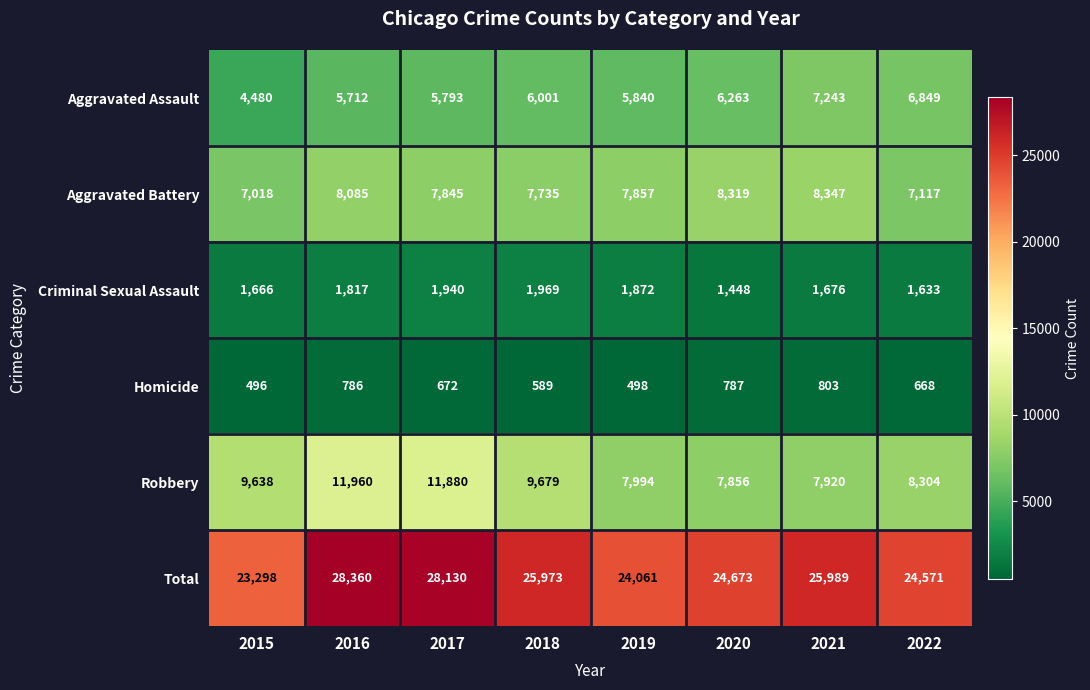

Which series has the largest total across all categories?

Total